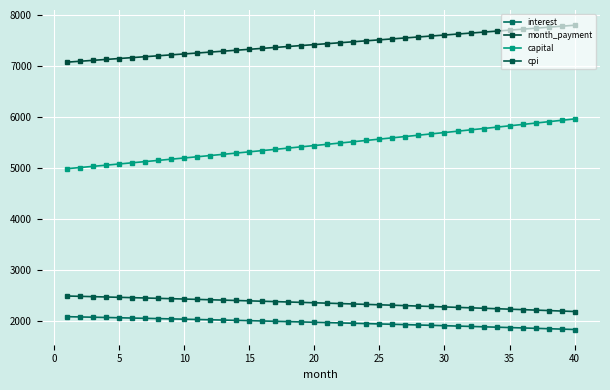

Is this an area chart (filled region under the line)?

No